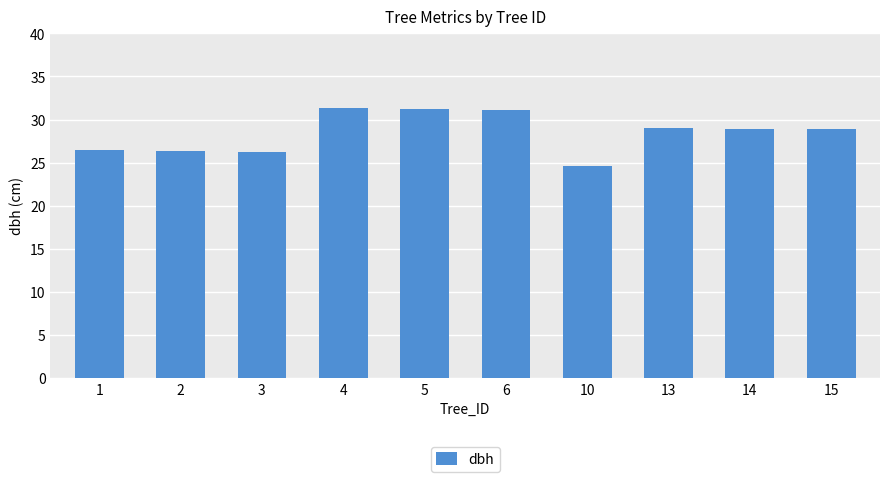

True or false: the data shows 14.4 at 14.

False